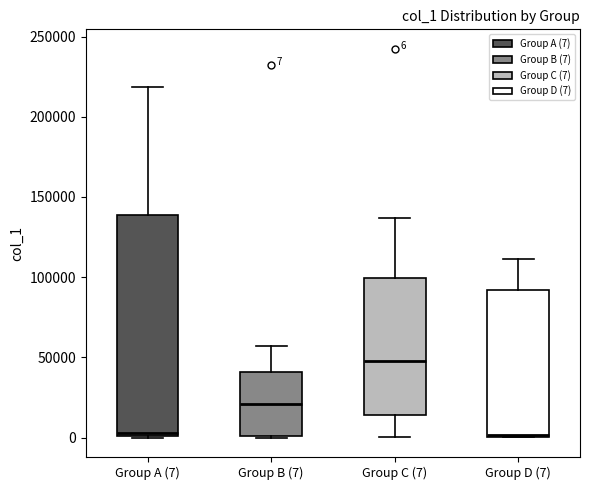

Which box's median line is the highest?

Group C (7)